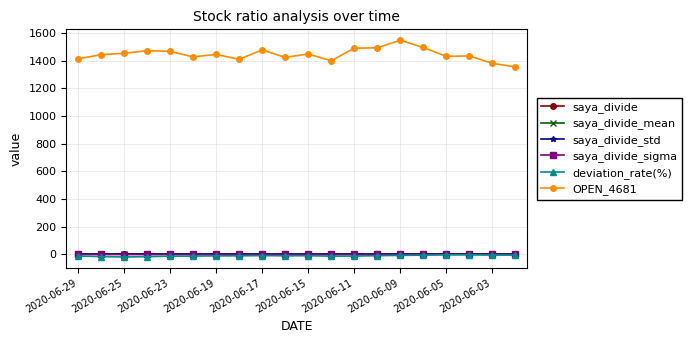

What is the greatest value displayed?

1549.0